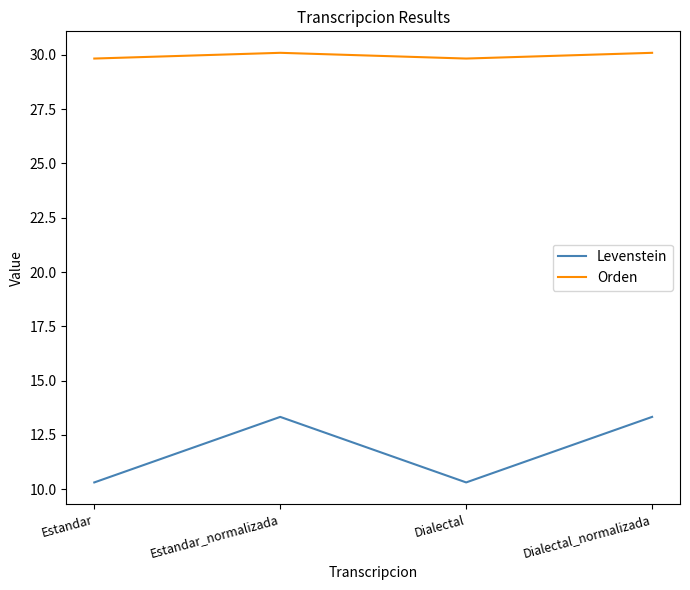

Which series has the largest total across all categories?

Orden